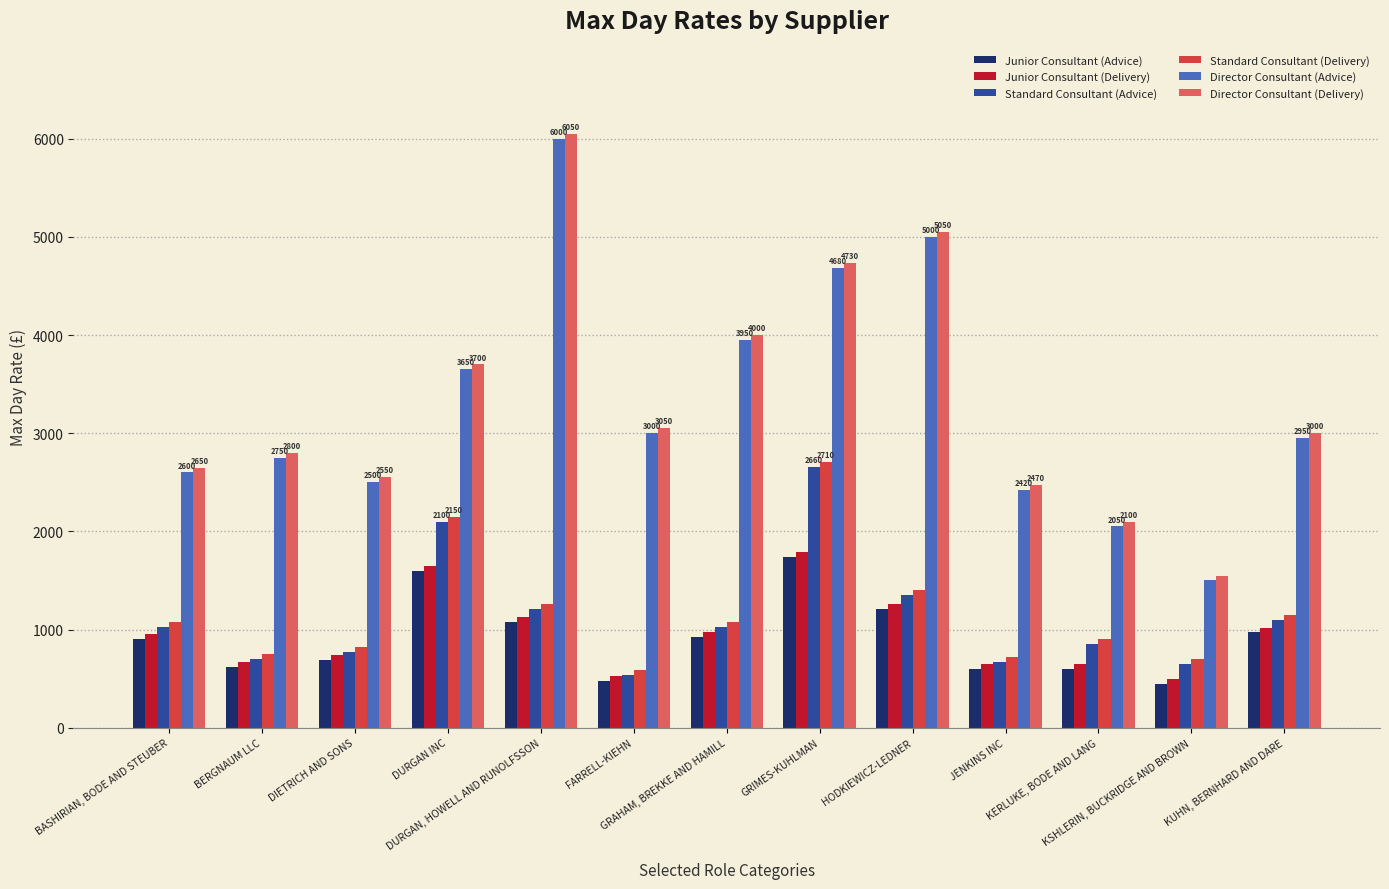

What is the difference between the maximum and minimum values in the Standard Consultant (Delivery) series?

2120